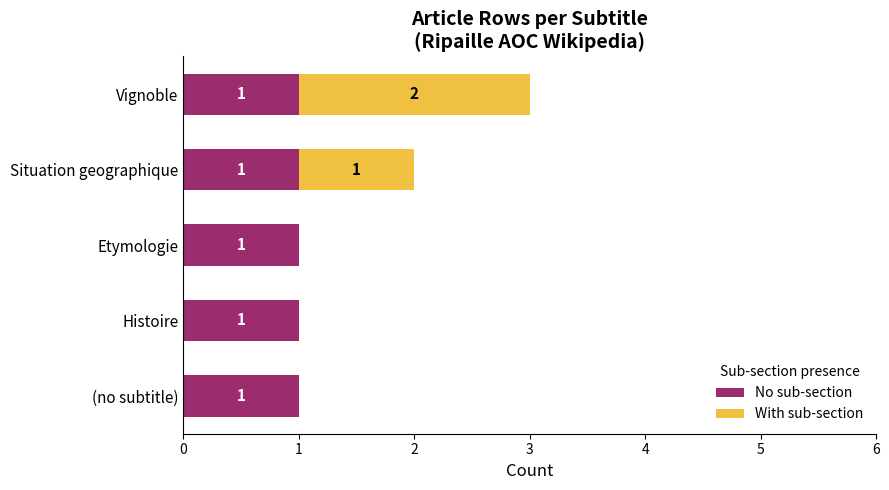

True or false: No sub-section has a value of 1 at Etymologie.

True